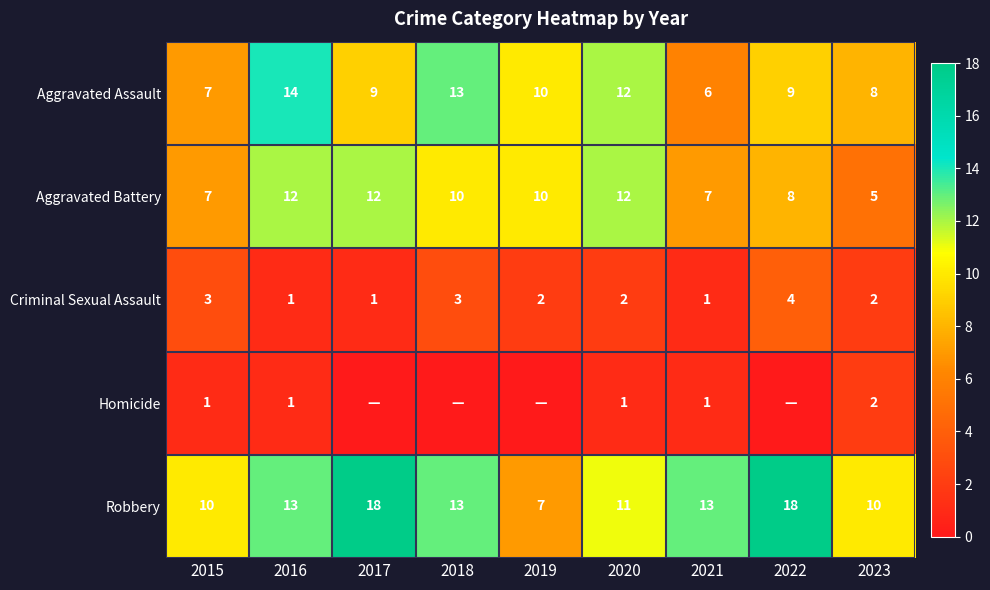

What is the total value across all series at 2019?

29